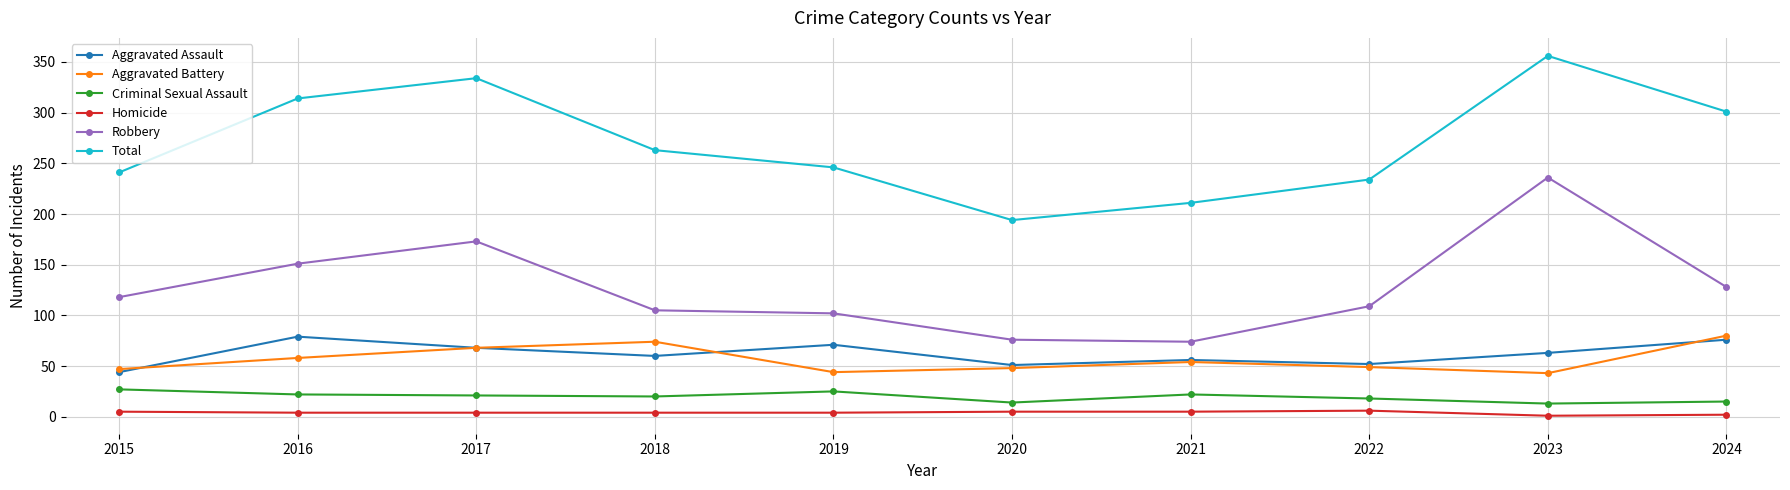

Which category has the highest value in the Total series?

2023